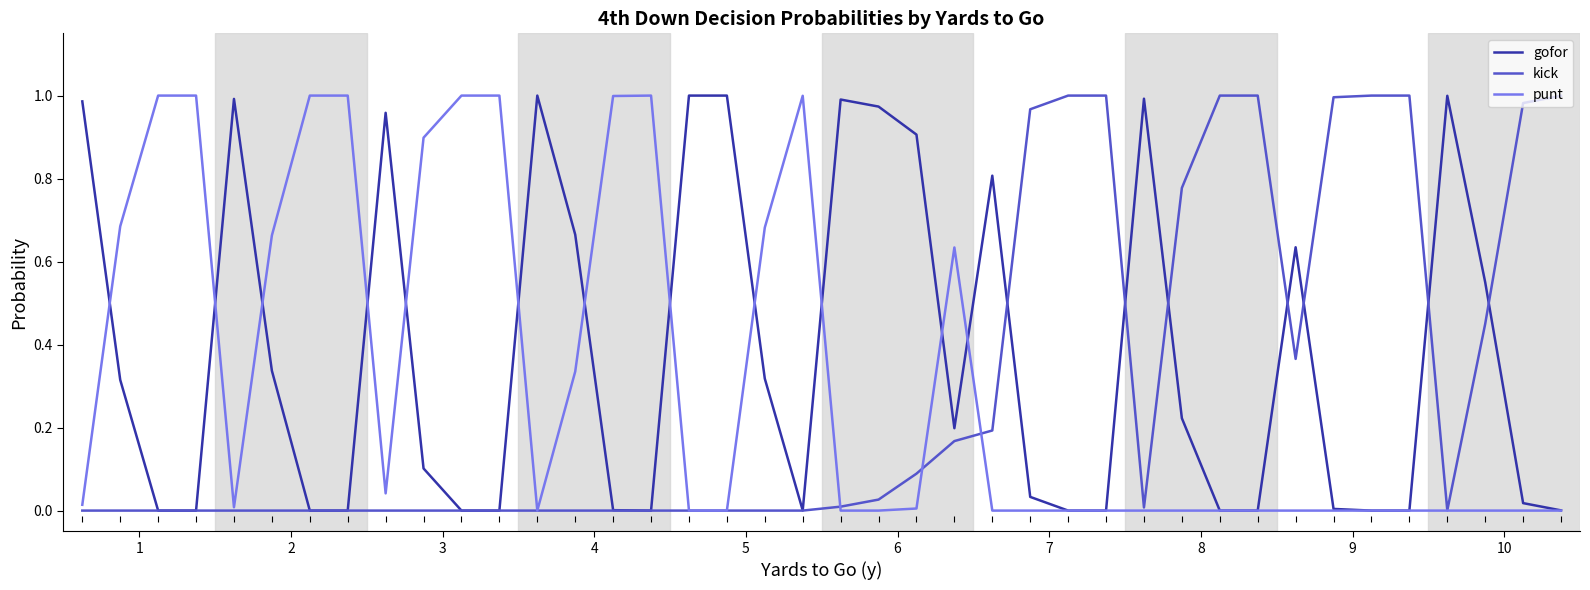

True or false: gofor has more than 0 points higher than both neighbors.

True